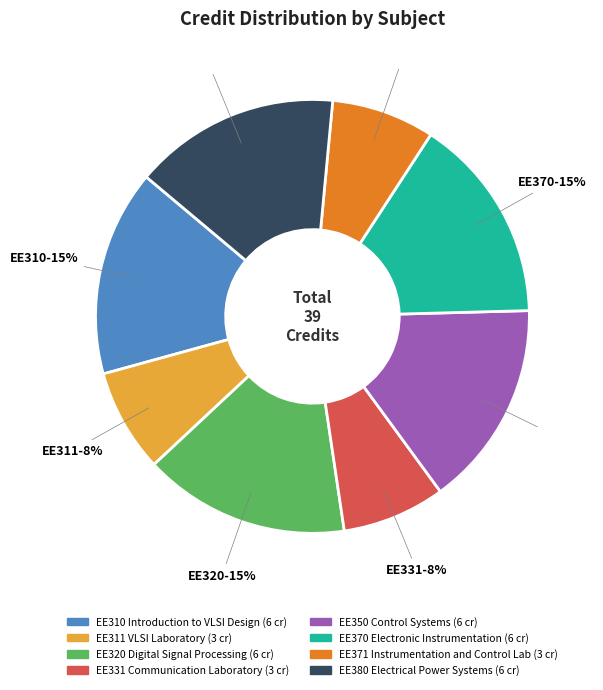

Combined, do EE310 Introduction to VLSI Design and EE311 VLSI Laboratory account for over 50%?

No